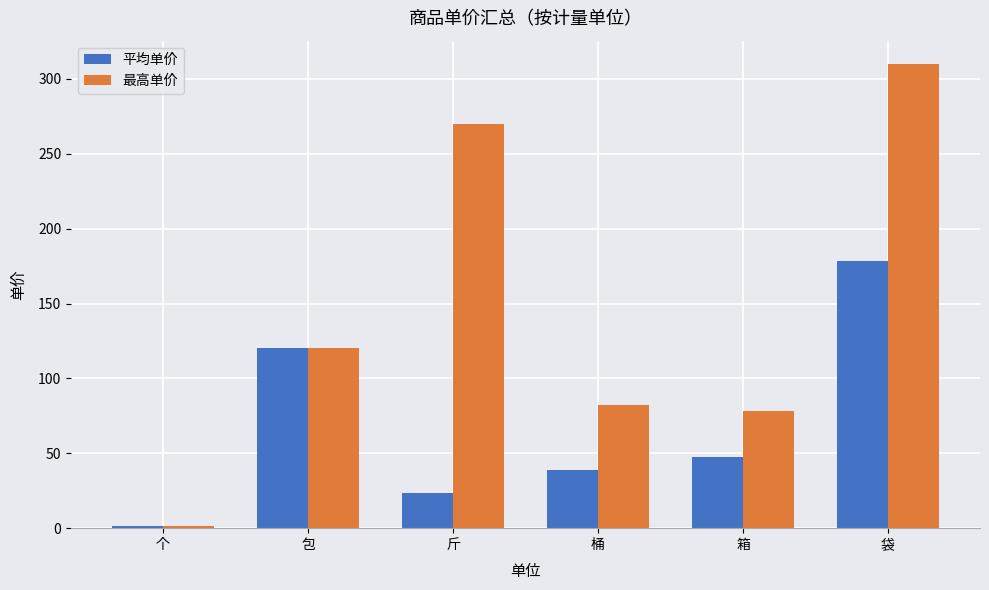

What is the difference between the maximum and minimum values in the 最高单价 series?

308.6